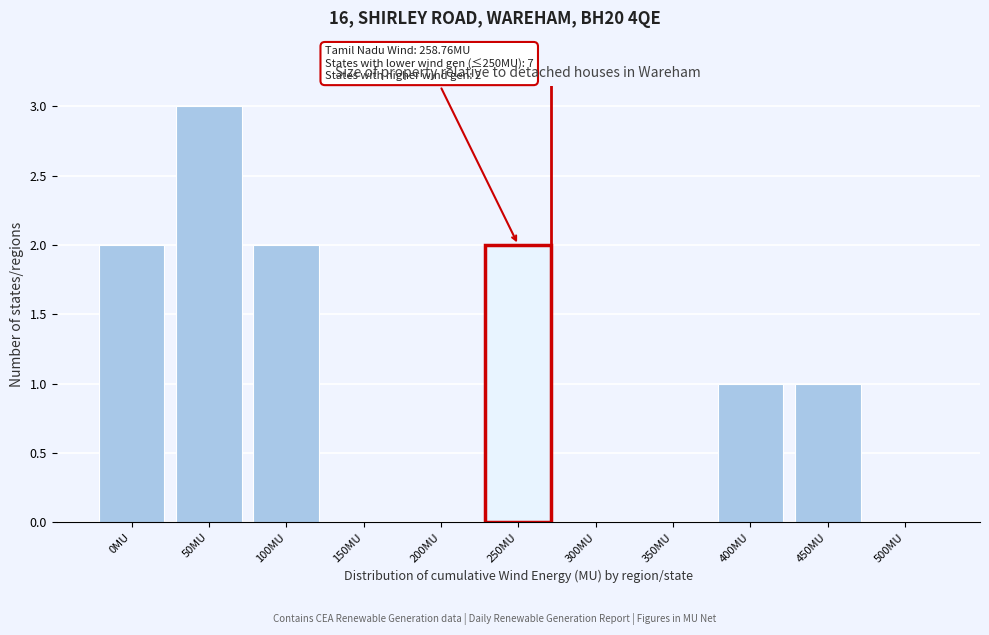

Reading left to right, list all the values displayed in this chart.

0MU=2	50MU=3	100MU=2	150MU=0	200MU=0	250MU=2	300MU=0	350MU=0	400MU=1	450MU=1	500MU=0